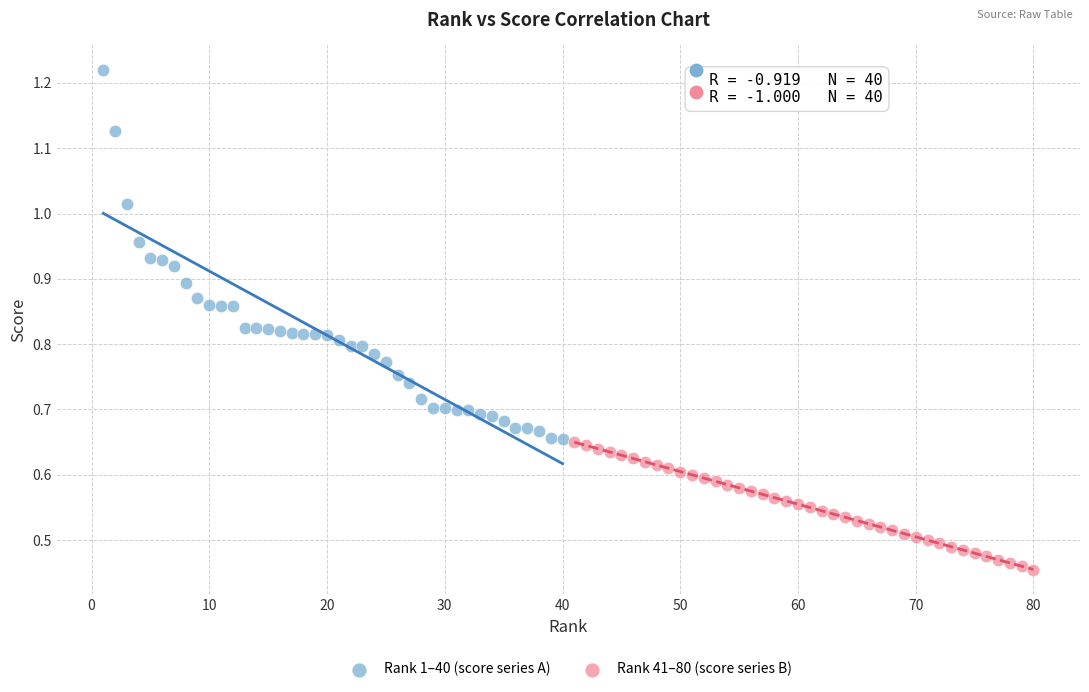

Which series has the widest spread of Y values?

Rank 1–40 (score series A)